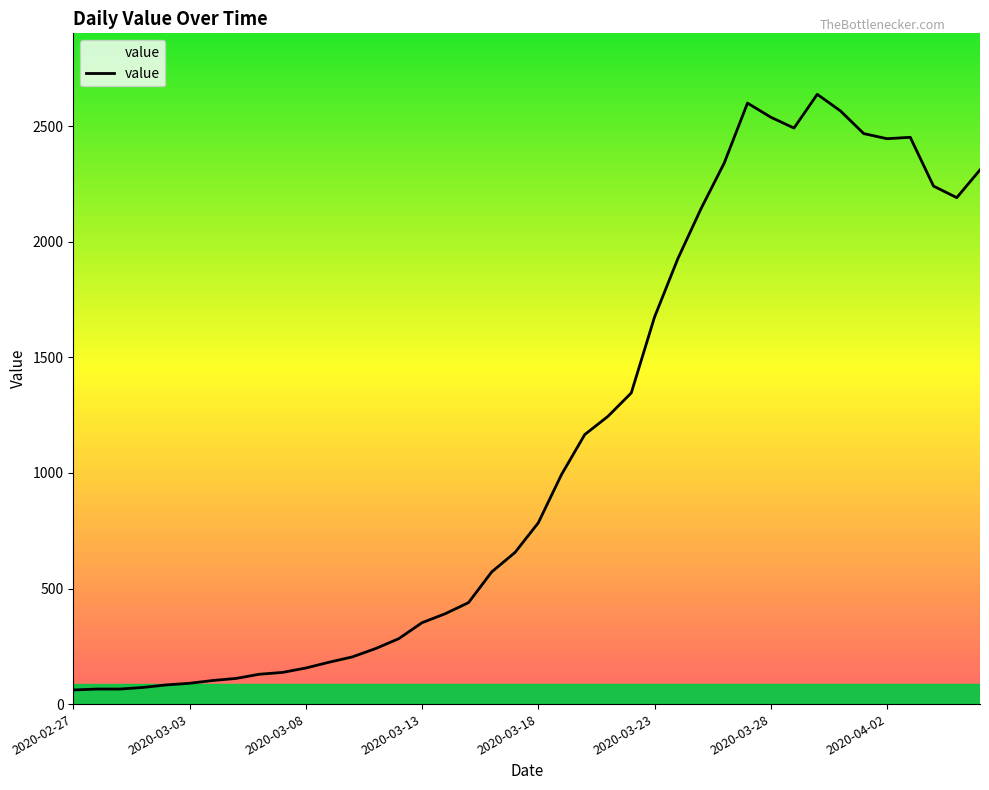

What is the maximum value shown in the chart?

2638